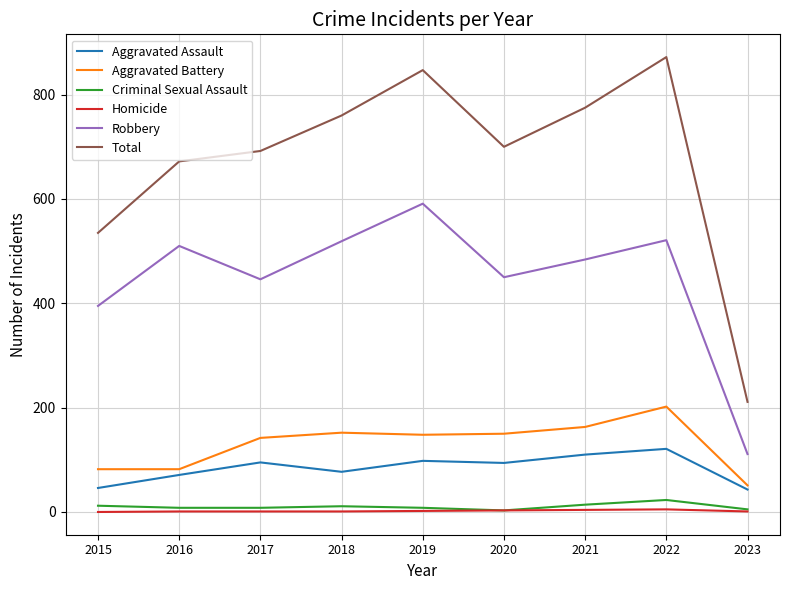

Which series has the largest total across all categories?

Total